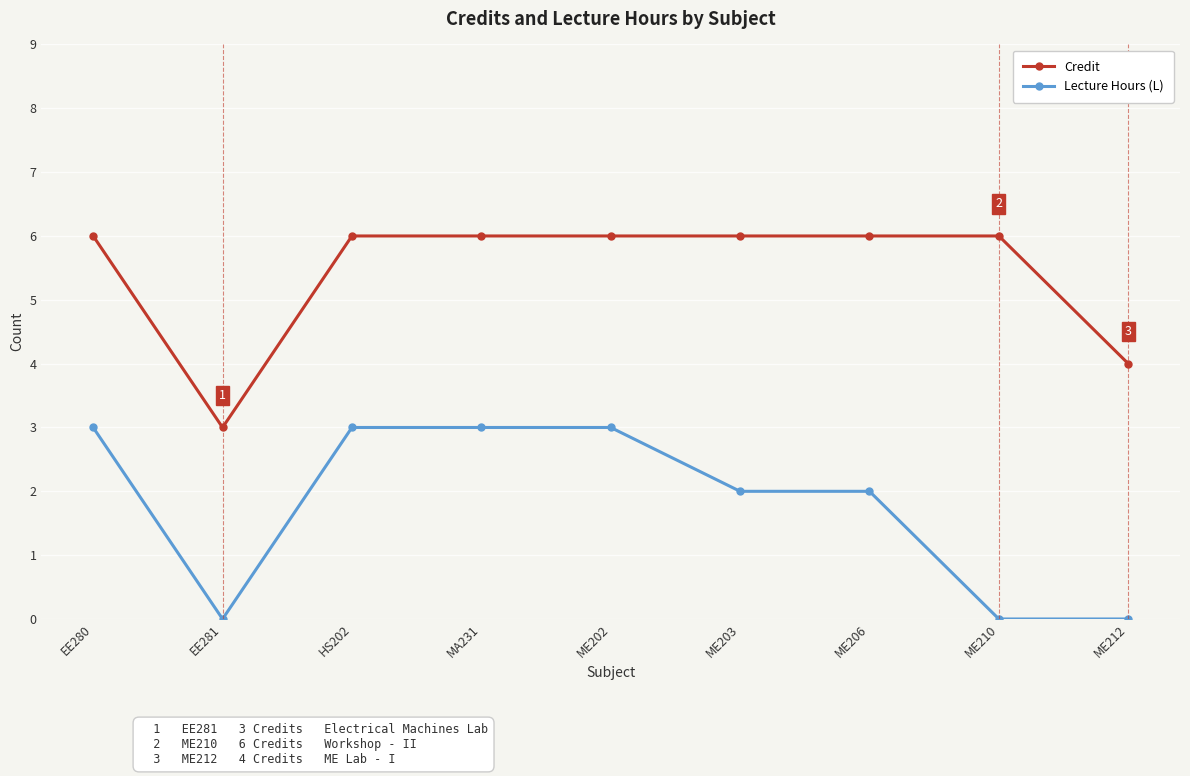

What is the value of the Credit point at the 6th from the left?

6